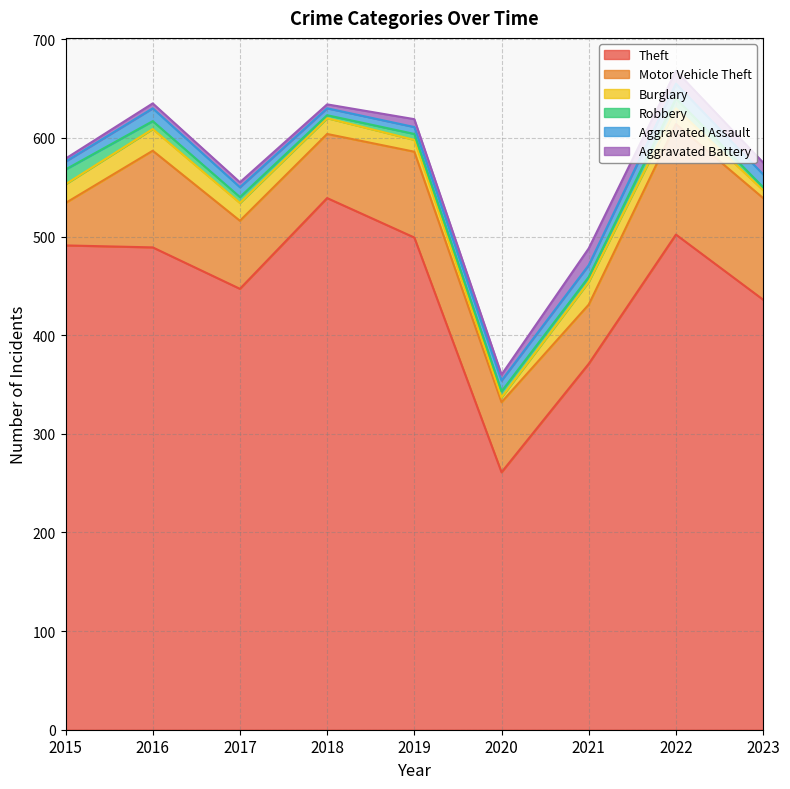

Rank the categories by Robbery value from highest to lowest.

2015, 2022, 2016, 2017, 2019, 2020, 2021, 2018, 2023